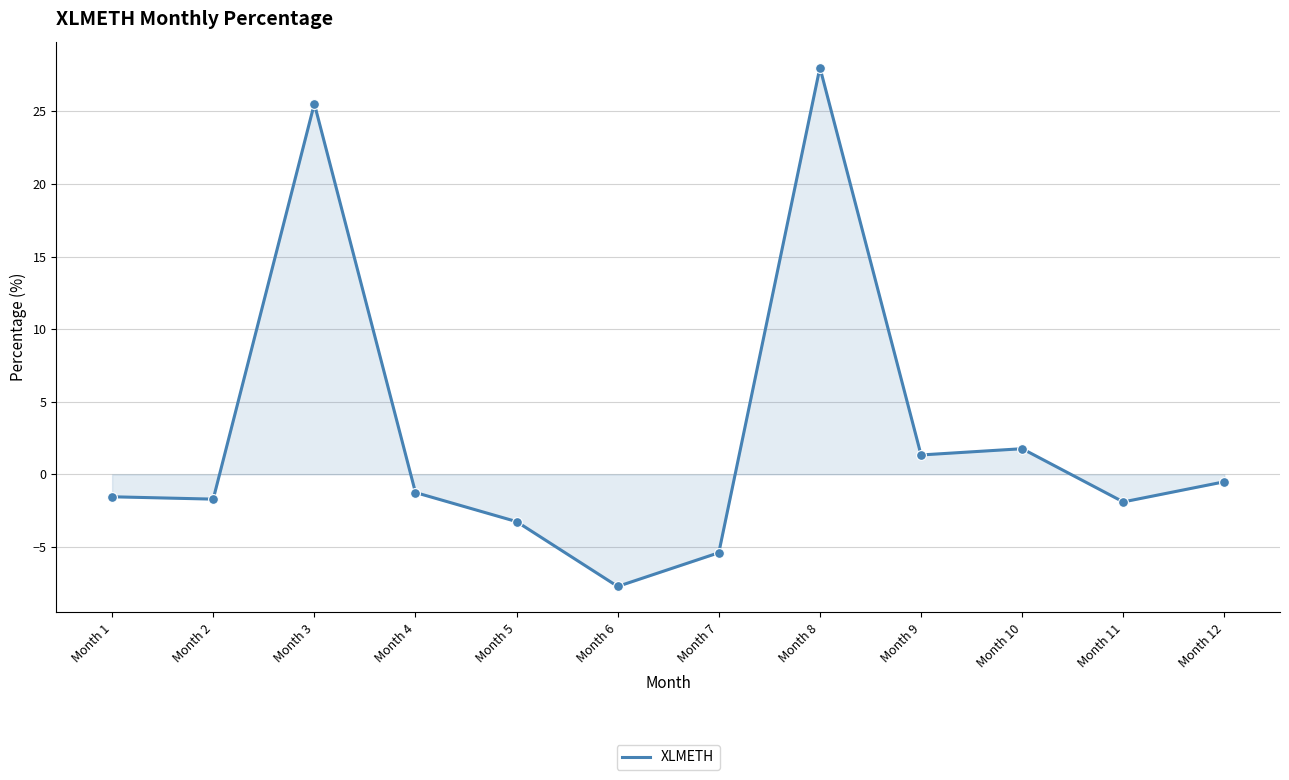

Which has a higher value, Month 2 or Month 5?

Month 2